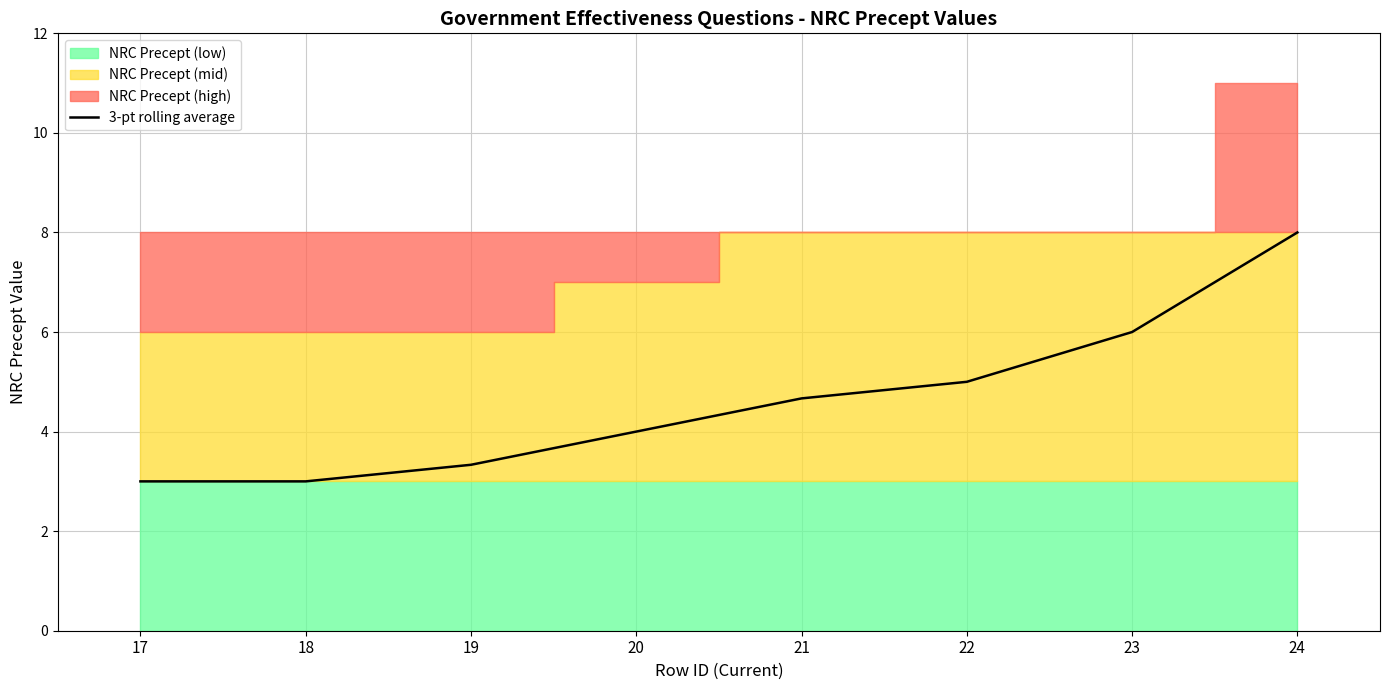

What is the minimum value for 3-pt rolling average?

3.0